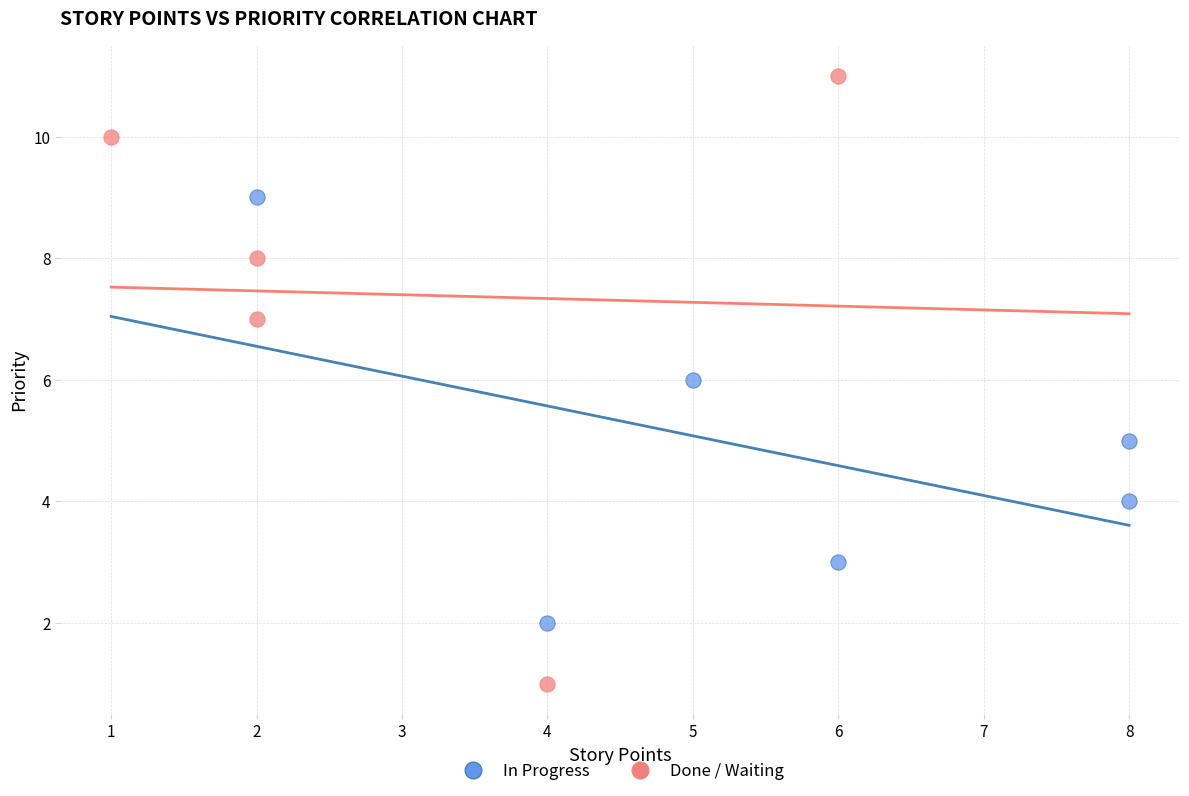

Which series contains the highest Y value?

Done / Waiting